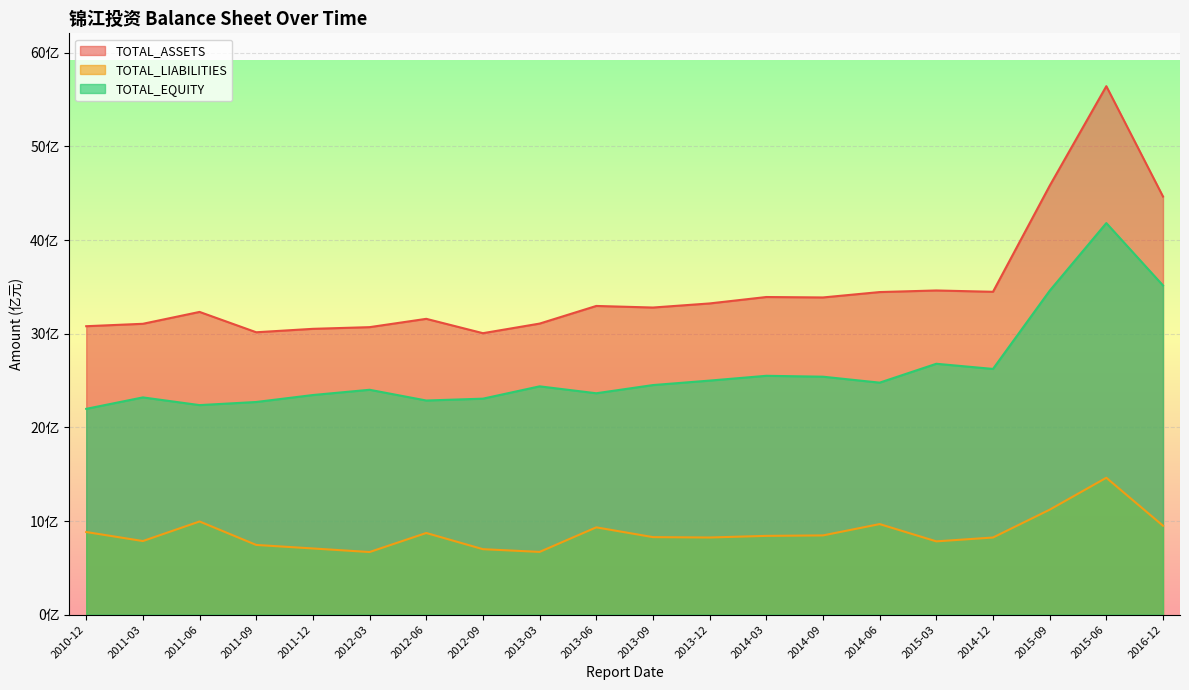

Between 2011-06 and 2014-06, which series saw the biggest shift?

TOTAL_EQUITY